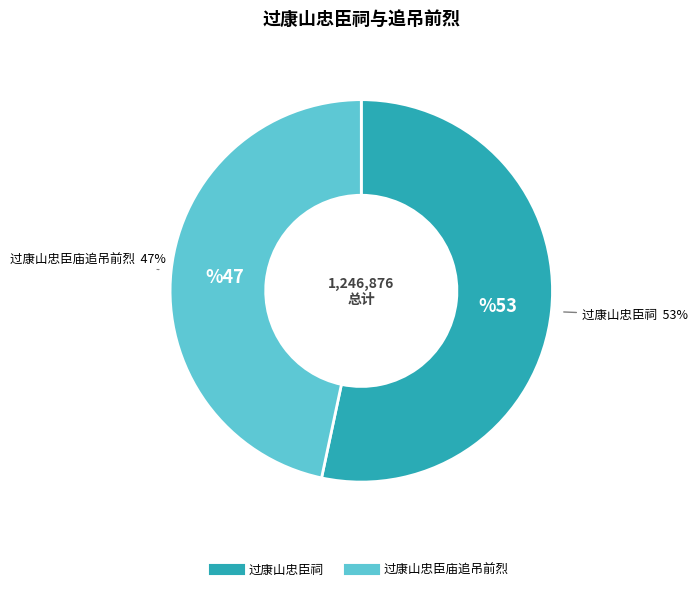

Count the number of slices in the pie.

2